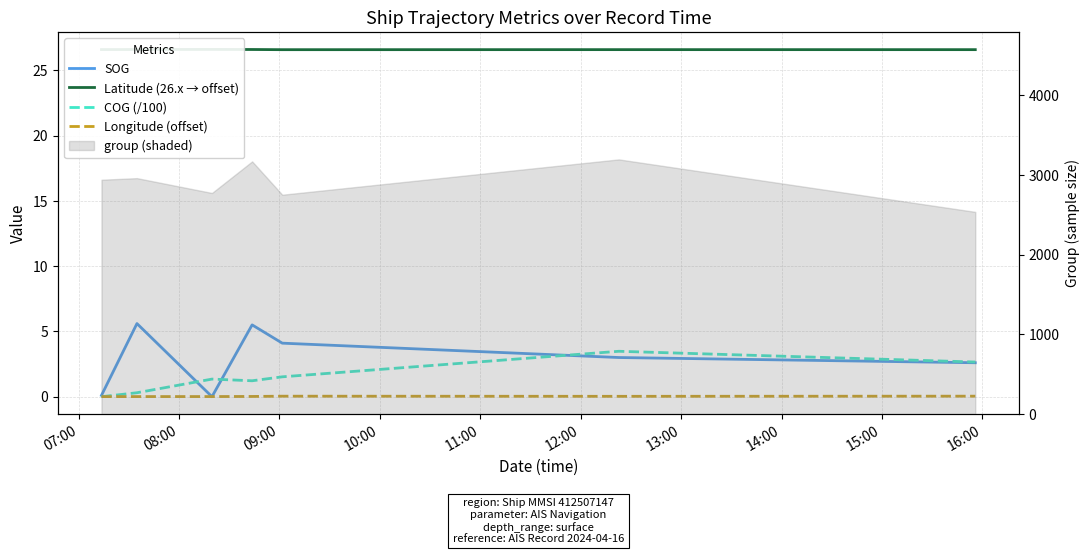

At which label is Latitude (26.x → offset) closest to 26?

11:00